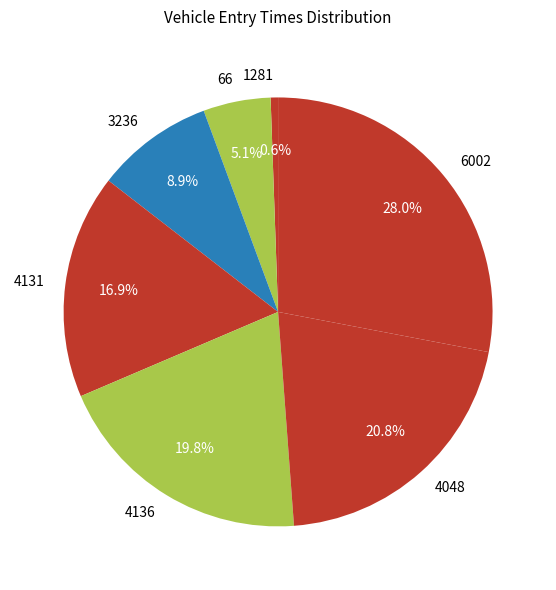

Count the number of slices in the pie.

7